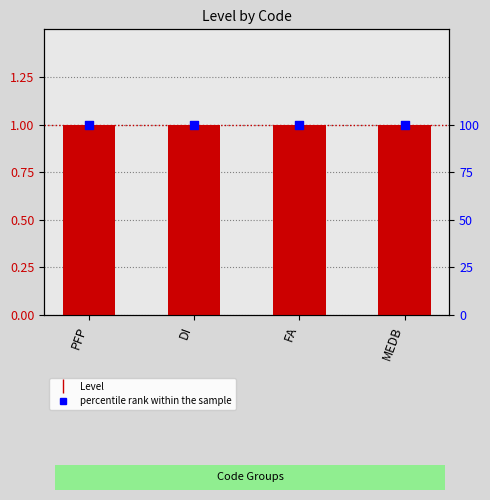

Which series reaches the minimum Y coordinate?

Level